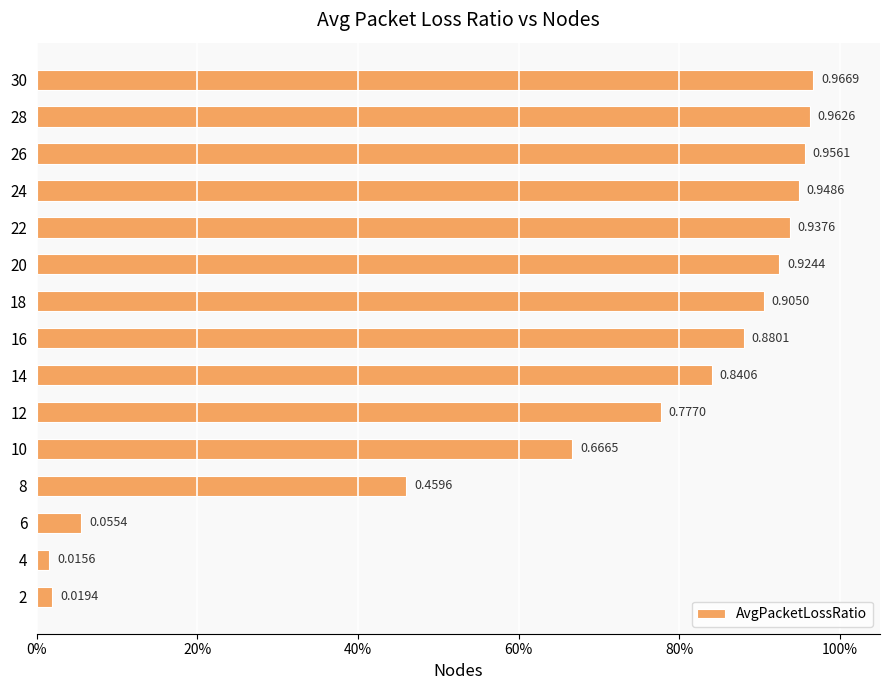

What is the greatest value displayed?

1.0